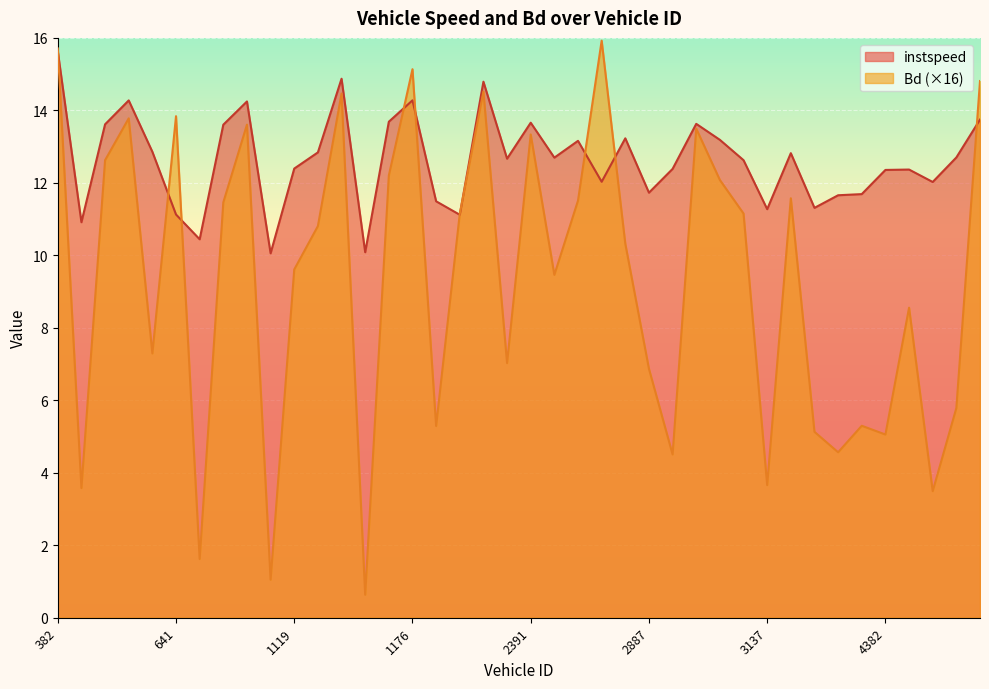

Reading left to right, transcribe all the data shown in this chart.

instspeed: 15.6	10.9	13.6	14.3	12.9	11.1	10.4	13.6	14.2	10.1	12.4	12.8	14.9	10.1	13.7	14.3	11.5	11.1	14.8	12.7	13.7	12.7	13.2	12.0	13.2	11.7	12.4	13.6	13.2	12.6	11.3	12.8	11.3	11.7	11.7	12.4	12.4	12.0	12.7	13.7
Bd: 15.7	3.6	12.6	13.8	7.3	13.8	1.6	11.5	13.6	1.0	9.6	10.8	14.5	0.6	12.2	15.1	5.3	11.1	14.5	7.0	13.3	9.5	11.5	15.9	10.3	6.9	4.5	13.5	12.1	11.2	3.7	11.6	5.1	4.6	5.3	5.1	8.6	3.5	5.8	14.8